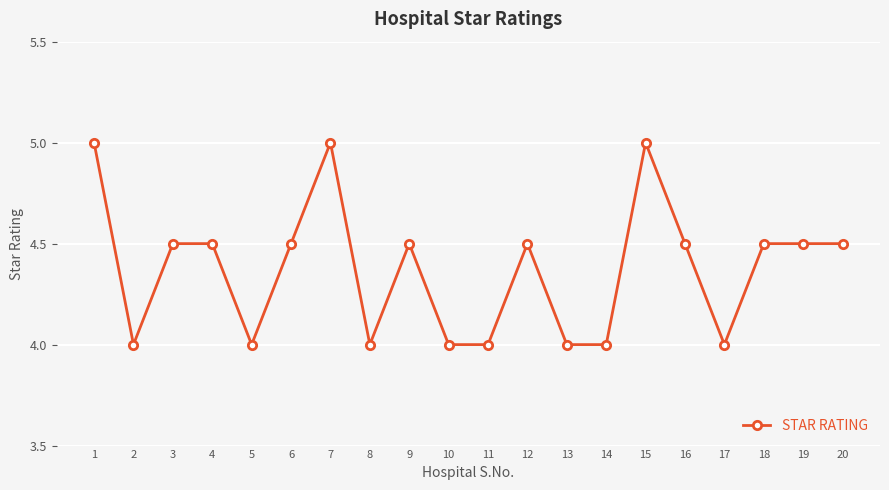

Count the number of categories in the chart.

20